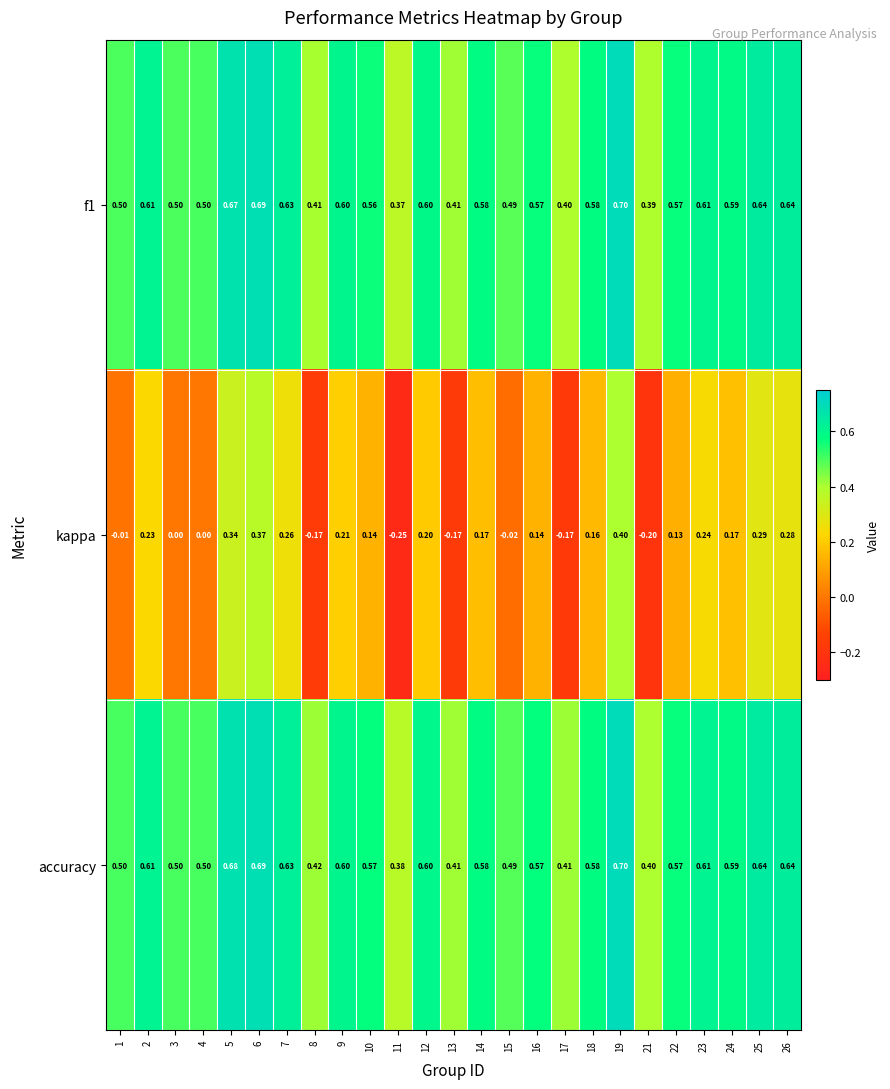

Which series has the largest total across all categories?

accuracy